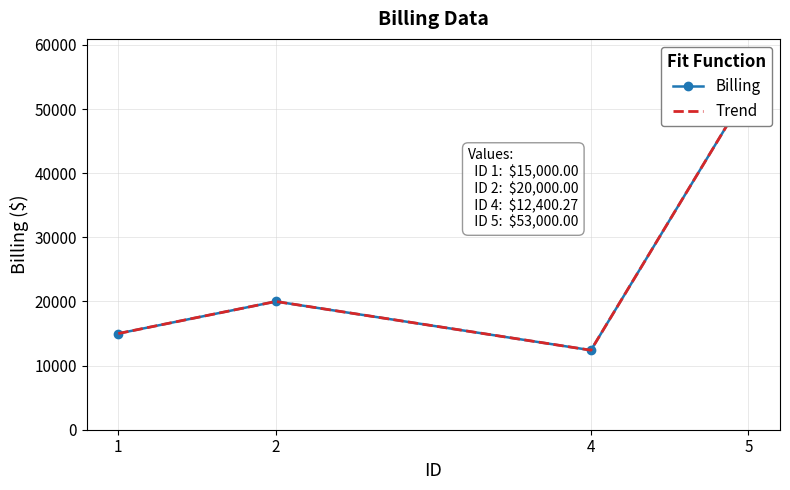

The value of Billing at 1 is 15000.0. True or false?

True